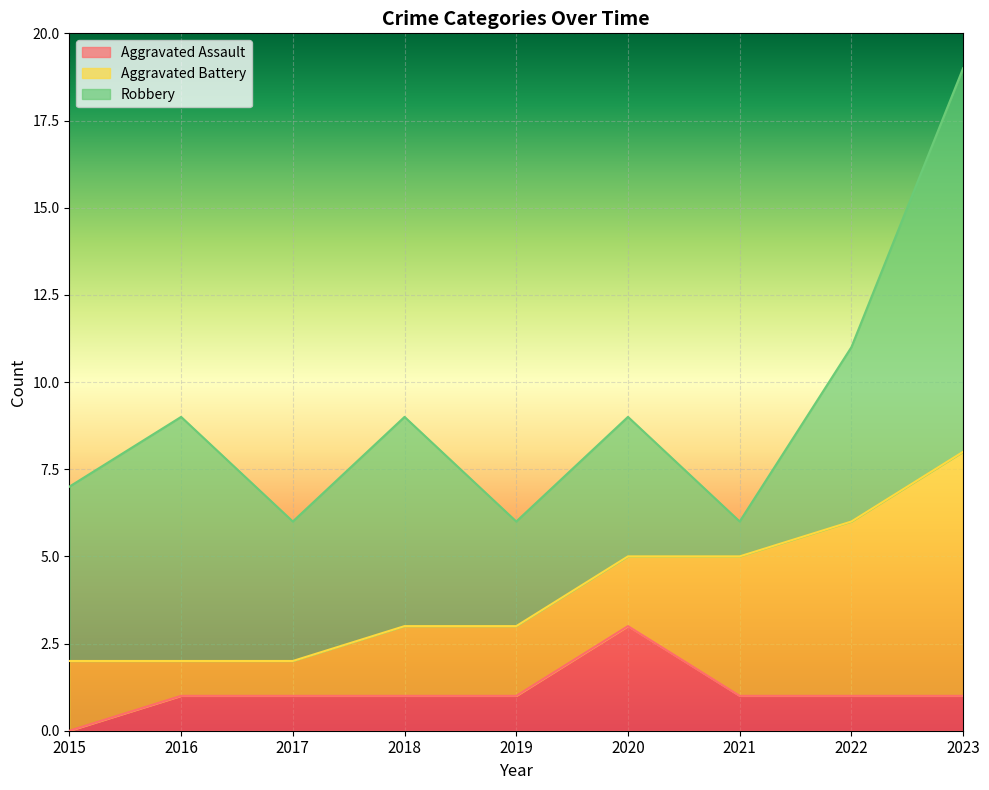

What is the difference between the highest and lowest values at 2022?

4